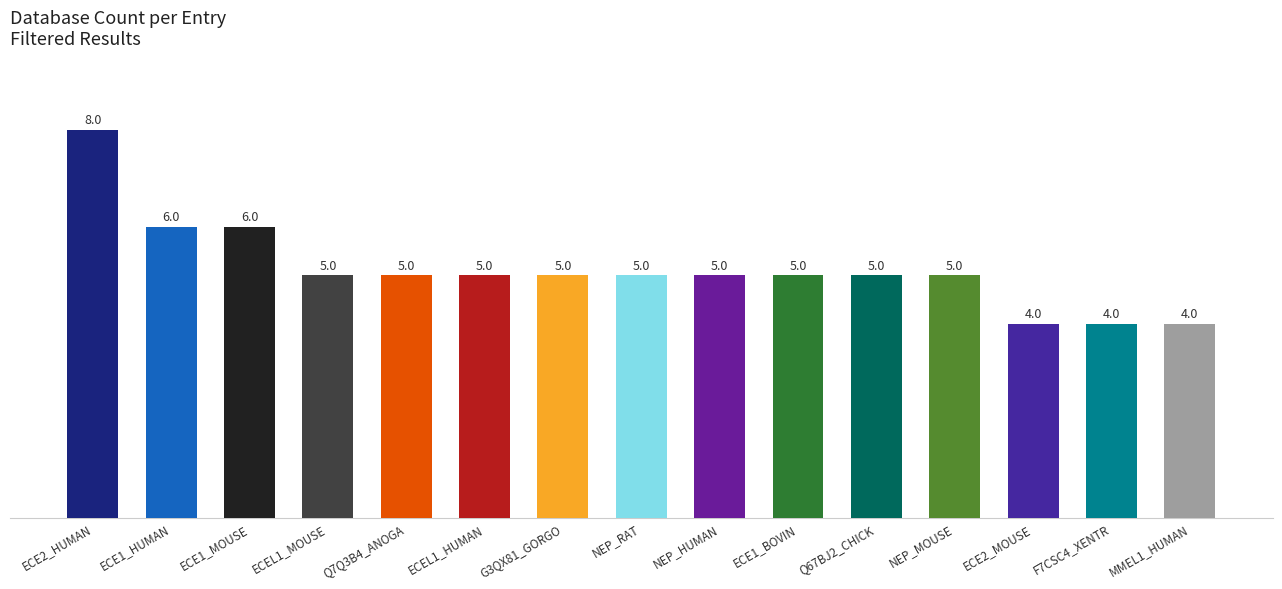

Count the number of categories in the chart.

15